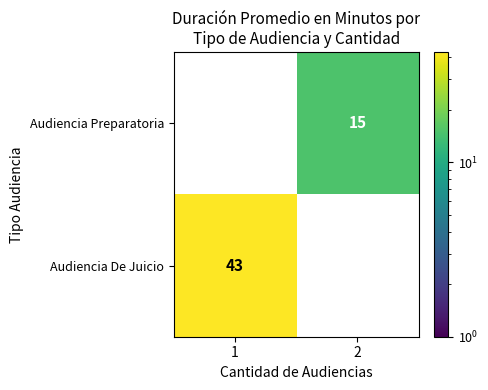

Which series has the widest spread of values?

Audiencia De Juicio